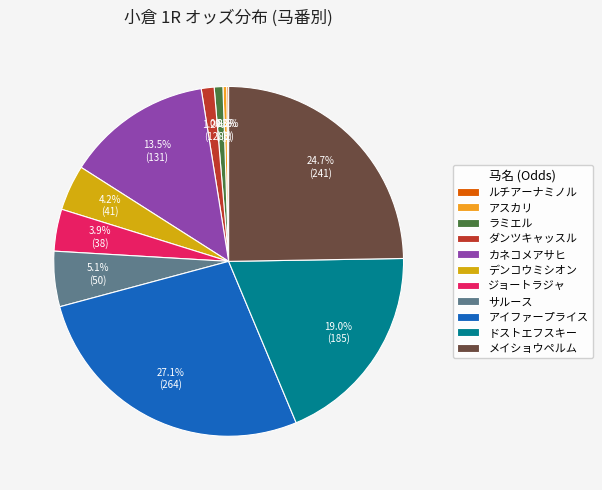

Rank the categories by value from highest to lowest.

アイファープライス, メイショウペルム, ドストエフスキー, カネコメアサヒ, サルース, デンコウミシオン, ジョートラジャ, ダンツキャッスル, ラミエル, アスカリ, ルチアーナミノル